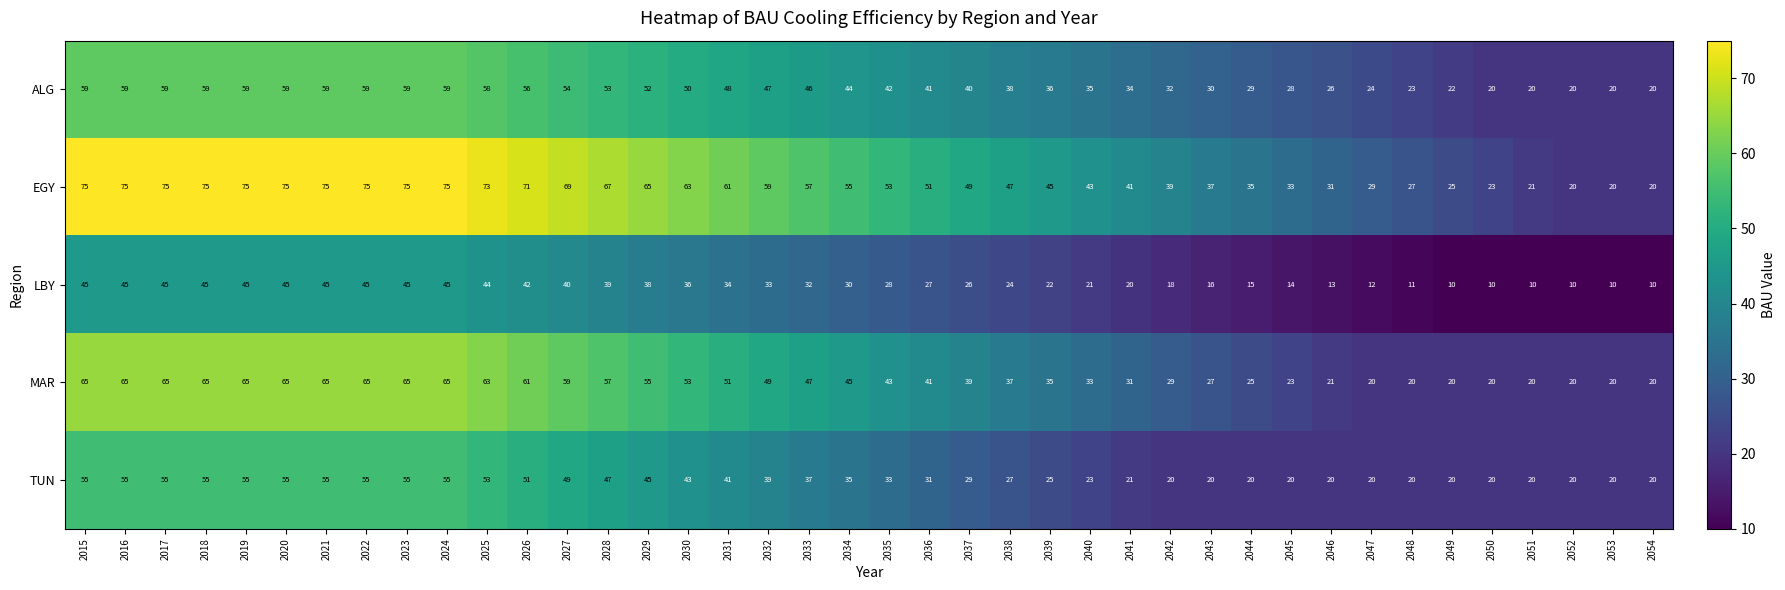

What is the lowest value of the ALG series?

20